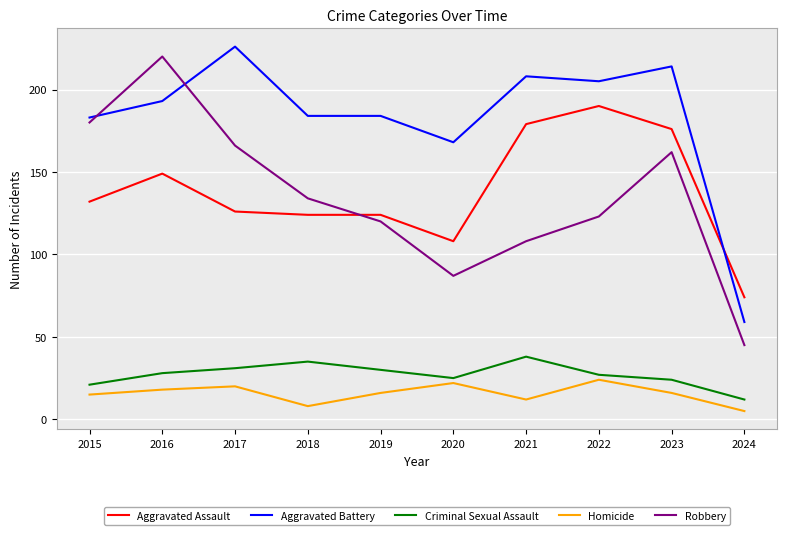

The value of Aggravated Battery at 2015 is 275. True or false?

False